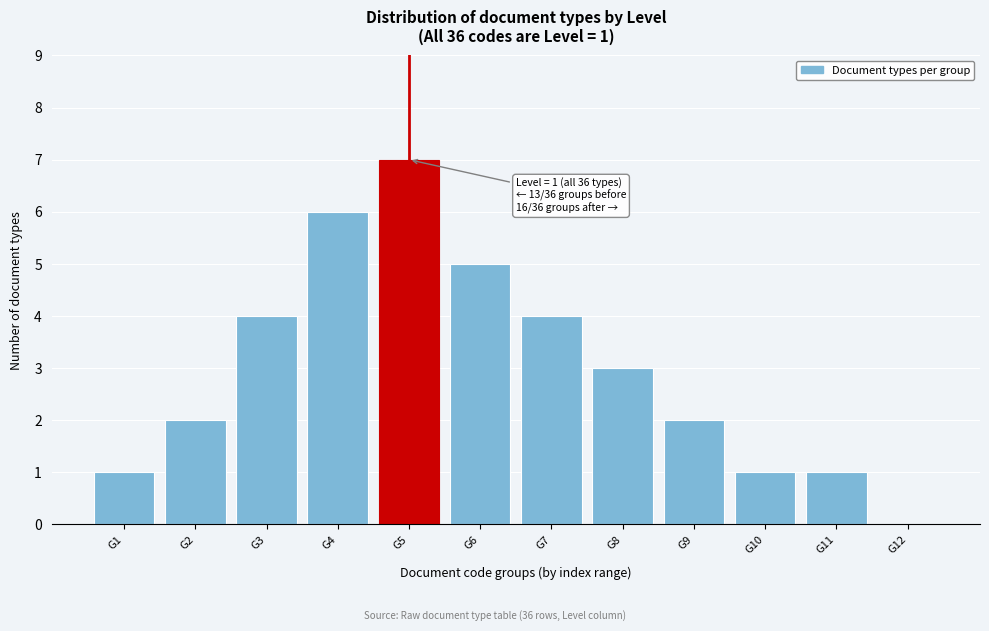

Reading left to right, list all the values displayed in this chart.

G1=1	G2=2	G3=4	G4=6	G5=7	G6=5	G7=4	G8=3	G9=2	G10=1	G11=1	G12=0